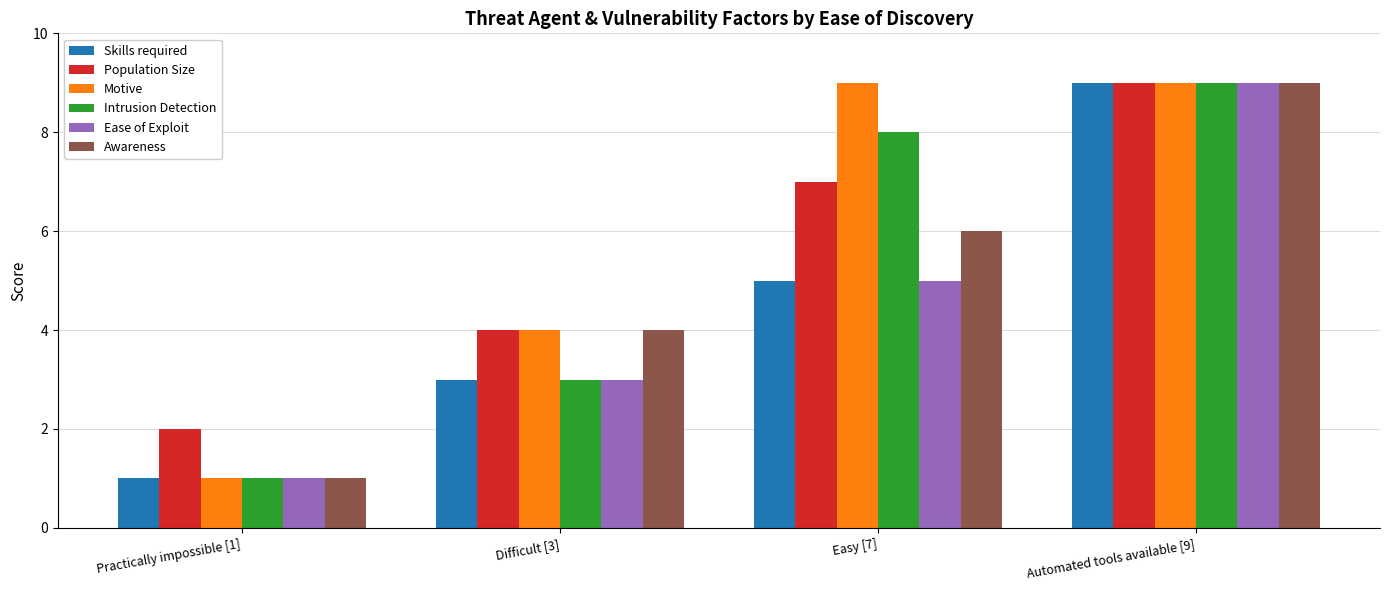

At which label is Population Size closest to 5?

Difficult [3]